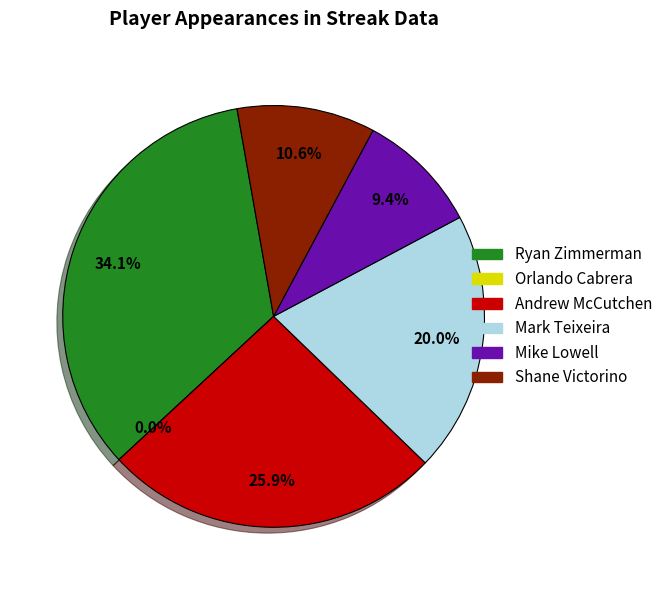

How many segments does this pie chart have?

6